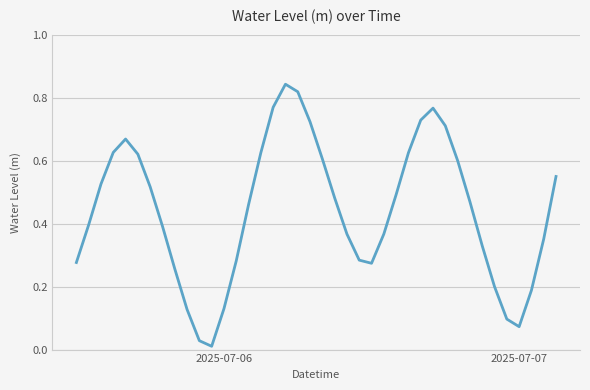

What is the average value?

0.4